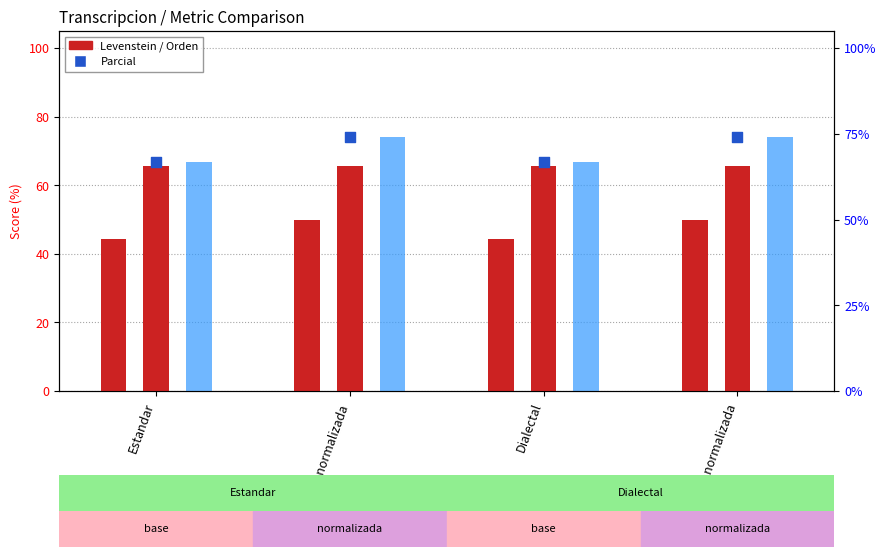

Which series has the largest total across all categories?

Parcial